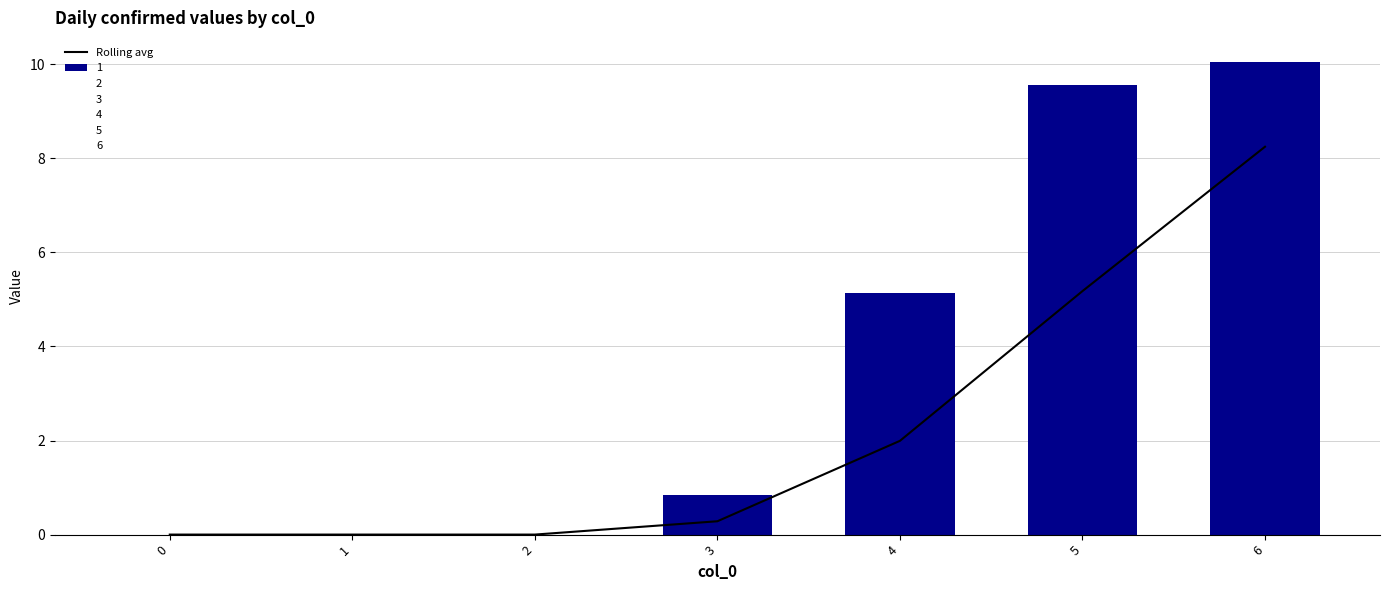

List the labels in order of value, smallest first.

0, 1, 2, 3, 4, 5, 6